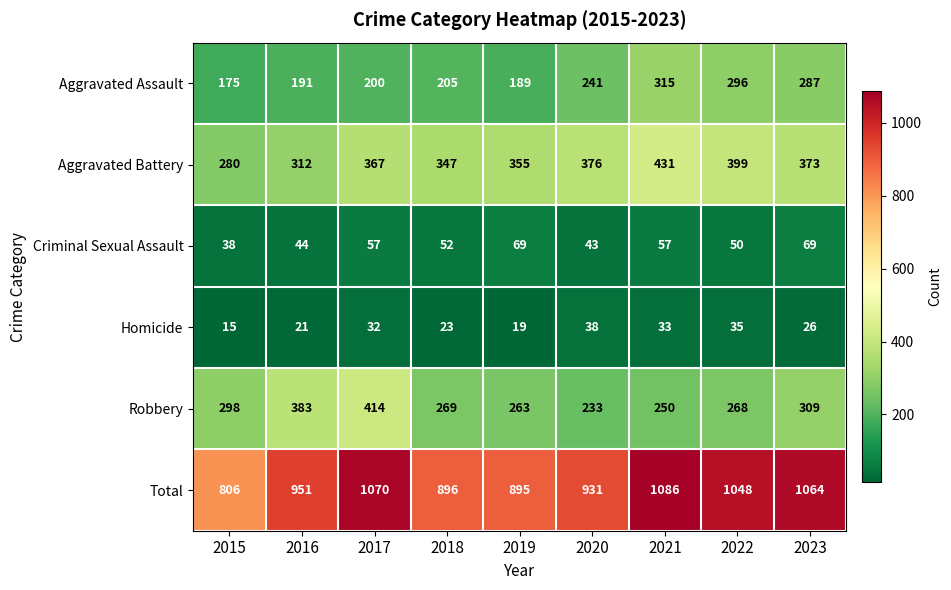

The Total series shows 1561 at 2019. True or false?

False